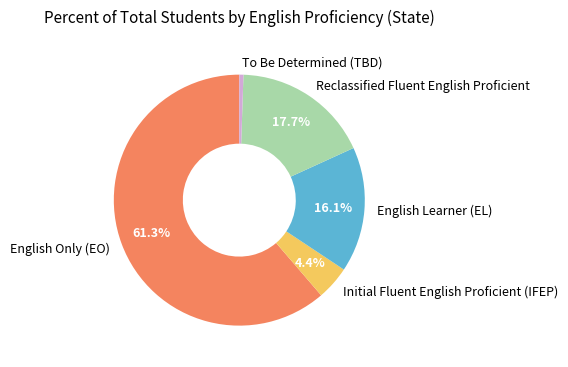

Which category has the smallest portion of the pie?

To Be Determined (TBD)